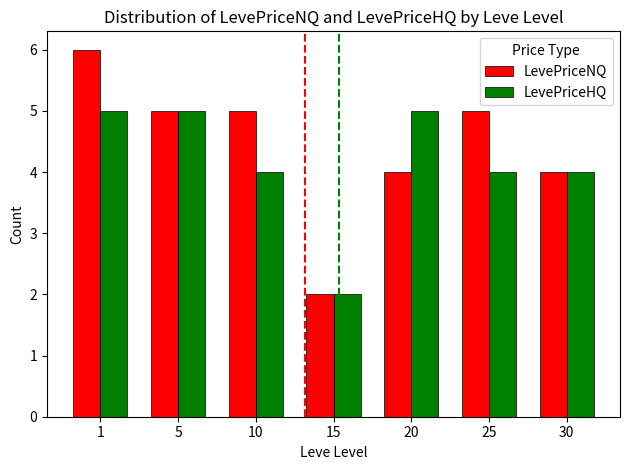

What is the minimum value shown in the chart?

2